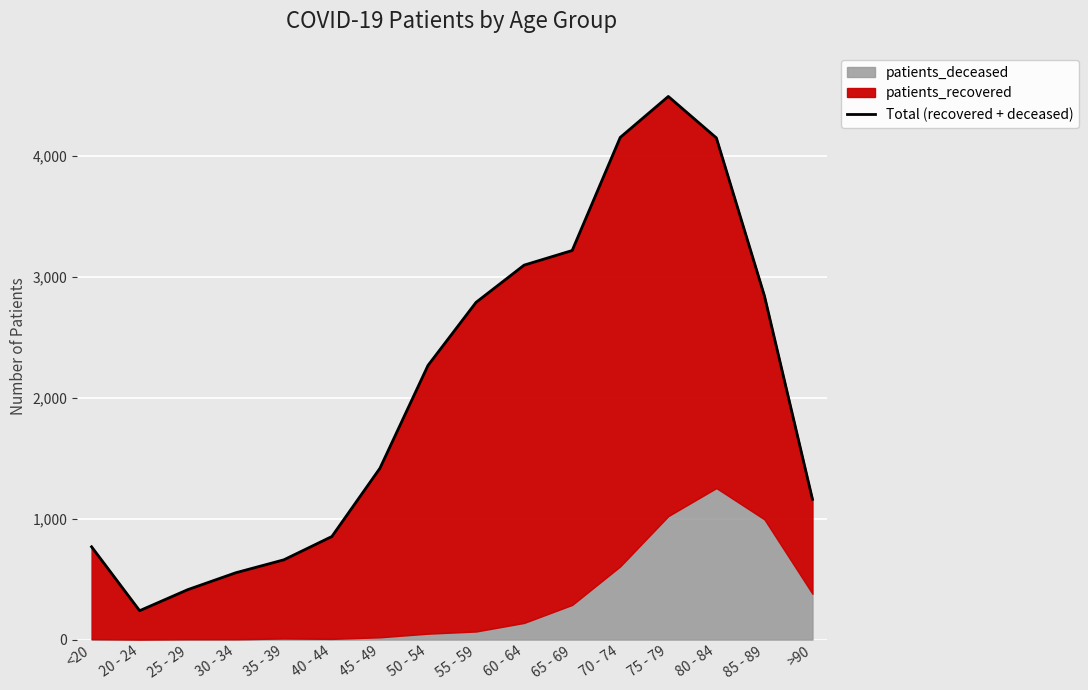

Where does the data first go above 2269?

55 - 59